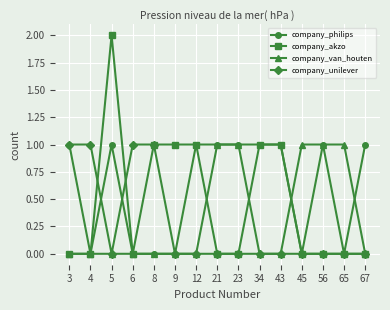

The company_akzo series shows 2 at 9. True or false?

False